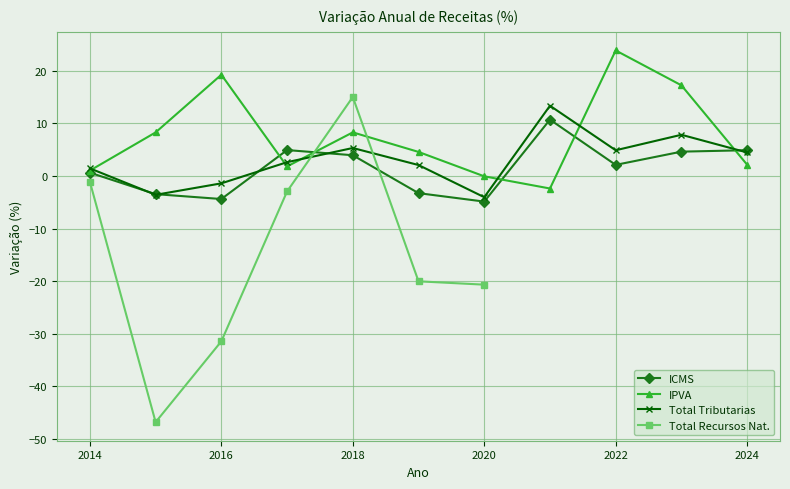

What is the average value of the IPVA series?

7.6